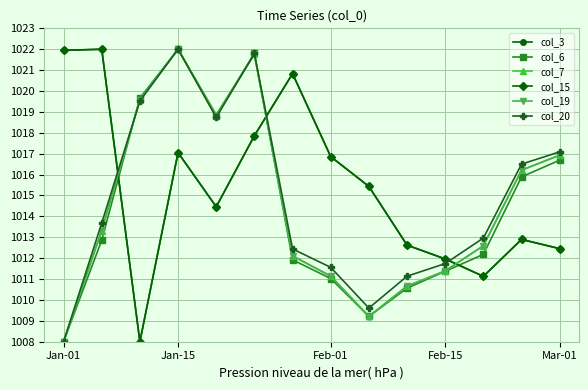

Reading left to right, list all the values displayed in this chart.

col_3: 1021.9	1022.0	1008.0	1017.1	1014.5	1017.9	1020.8	1016.9	1015.4	1012.6	1012.0	1011.1	1012.9	1012.5
col_6: 1008.0	1012.9	1019.7	1022.0	1018.8	1021.8	1011.9	1011.0	1009.2	1010.6	1011.4	1012.2	1015.9	1016.7
col_7: 1008.0	1013.3	1019.6	1022.0	1018.9	1021.8	1012.1	1011.1	1009.2	1010.7	1011.4	1012.6	1016.2	1016.9
col_15: 1021.9	1022.0	1008.0	1017.1	1014.5	1017.9	1020.8	1016.9	1015.4	1012.6	1012.0	1011.1	1012.9	1012.5
col_19: 1008.0	1013.3	1019.6	1022.0	1018.9	1021.8	1012.1	1011.1	1009.2	1010.7	1011.4	1012.6	1016.2	1016.9
col_20: 1008.0	1013.7	1019.5	1022.0	1018.7	1021.8	1012.4	1011.6	1009.6	1011.1	1011.7	1013.0	1016.5	1017.1